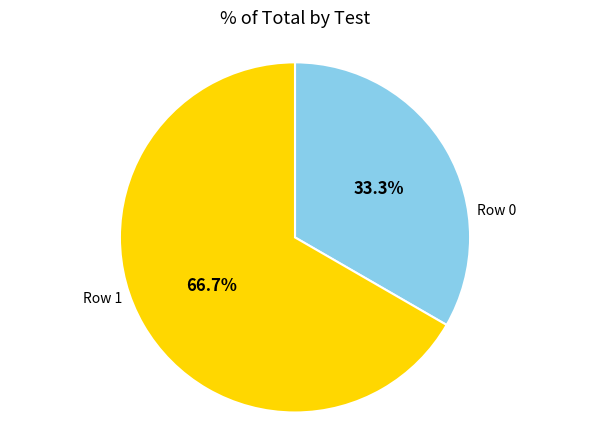

To the nearest percent, what percentage of the pie is Row 1?

67%